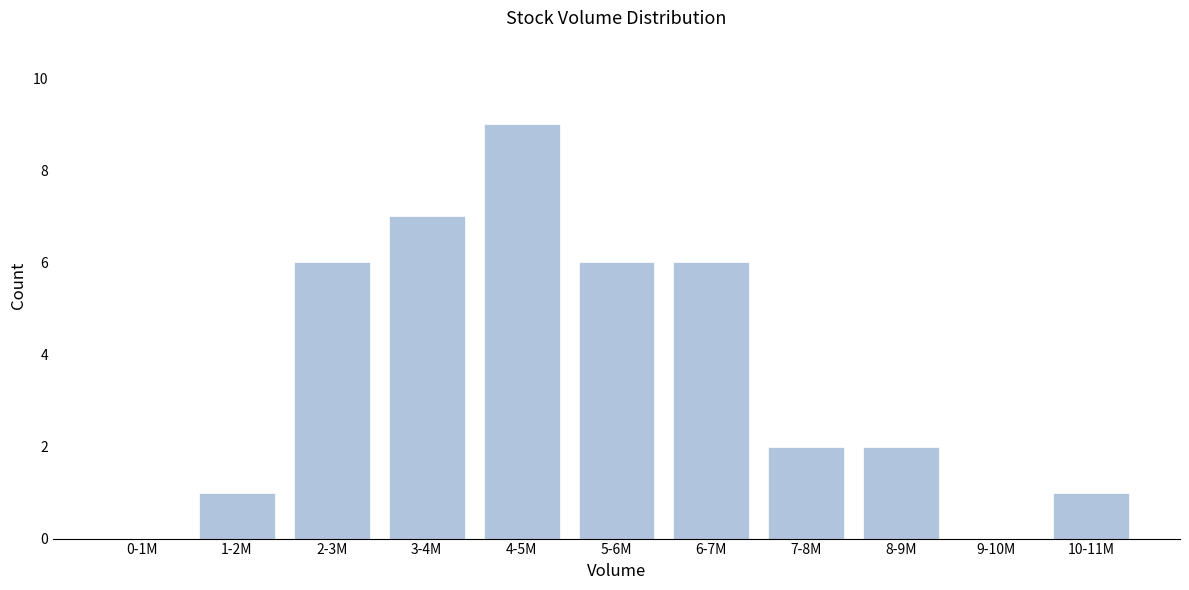

Reading left to right, transcribe all the data shown in this chart.

0-1M=0	1-2M=1	2-3M=6	3-4M=7	4-5M=9	5-6M=6	6-7M=6	7-8M=2	8-9M=2	9-10M=0	10-11M=1